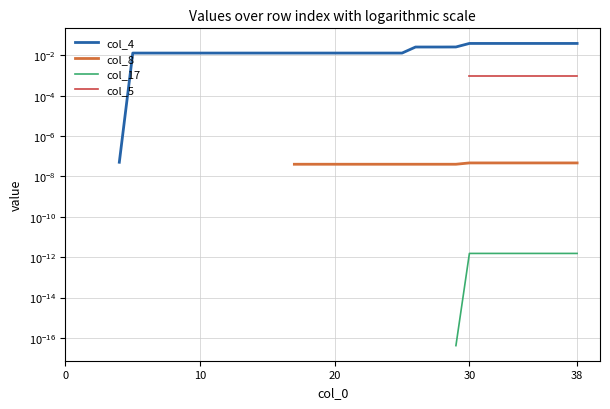

How many lines are shown in the chart?

4